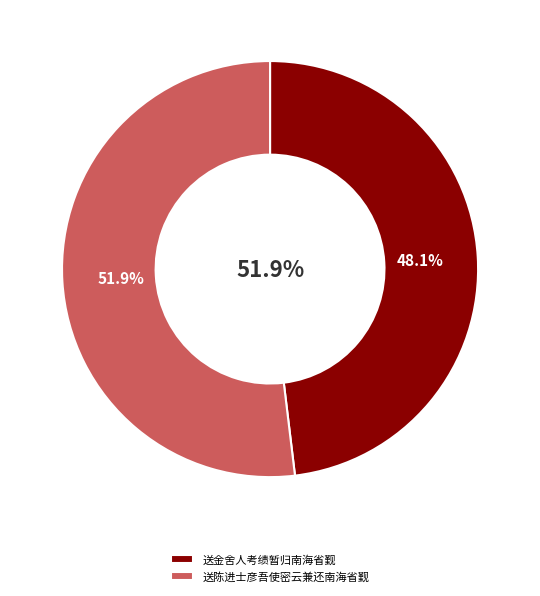

What is the majority slice?

送陈进士彦吾使密云兼还南海省觐